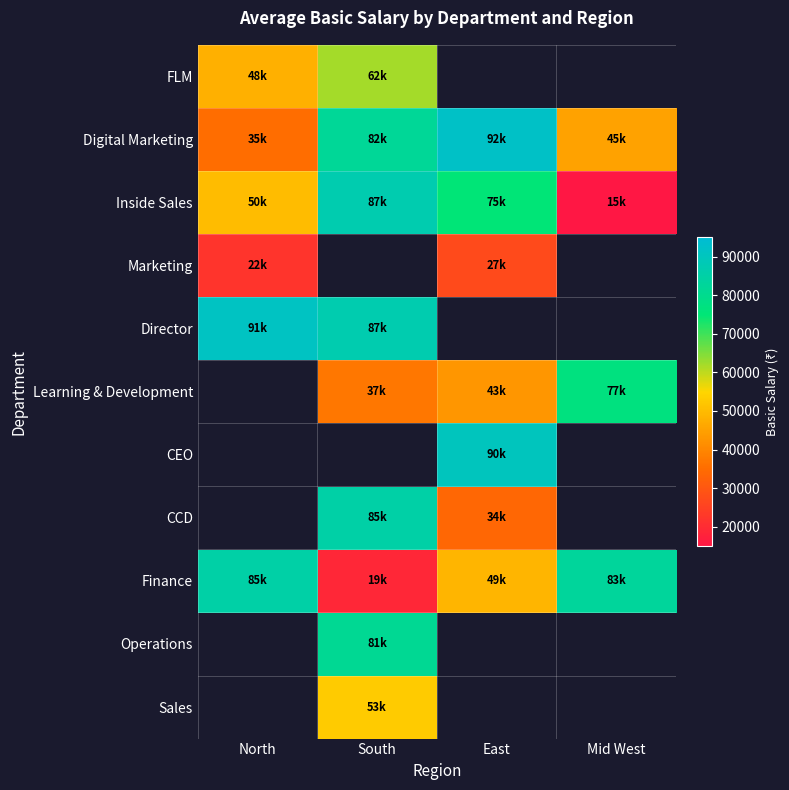

Where does the Learning & Development series first go above 43000?

Mid West